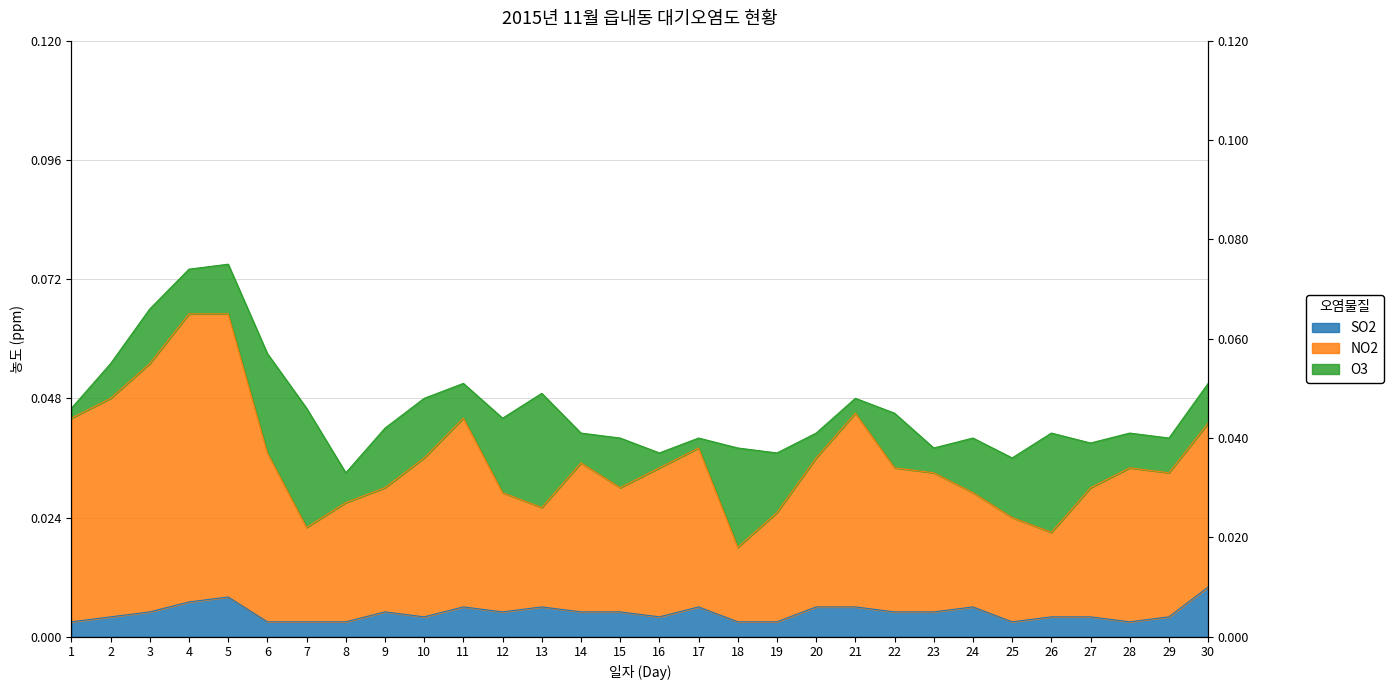

List the labels in order of SO2 value, smallest first.

1, 6, 7, 8, 18, 19, 25, 28, 2, 10, 16, 26, 27, 29, 3, 9, 12, 14, 15, 22, 23, 11, 13, 17, 20, 21, 24, 4, 5, 30